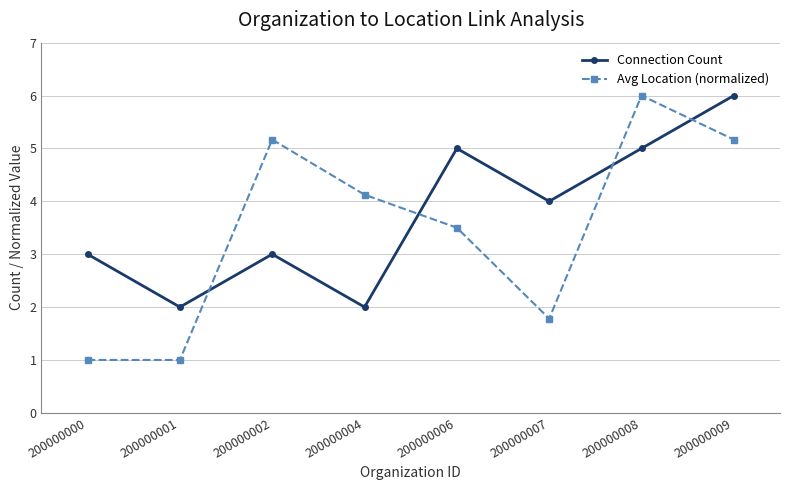

Read the Avg Location (normalized) value at 200000004.

4.1